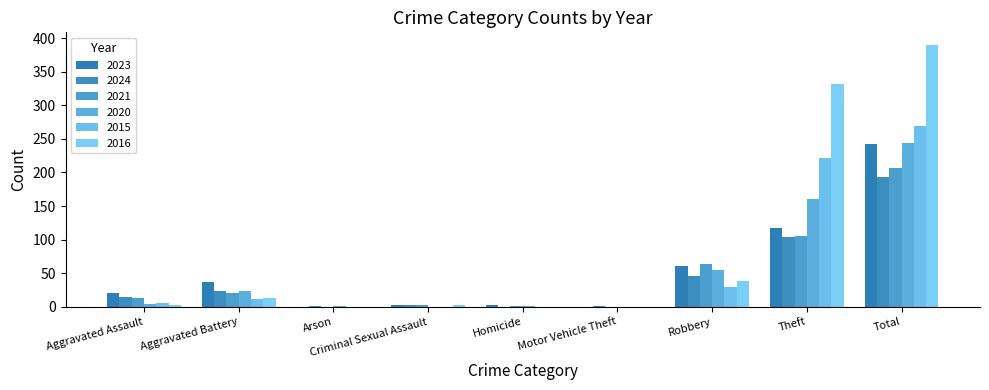

What is the label of the 8th bar from the left?

Theft